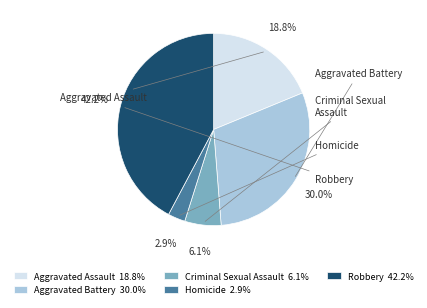

How many segments does this pie chart have?

5